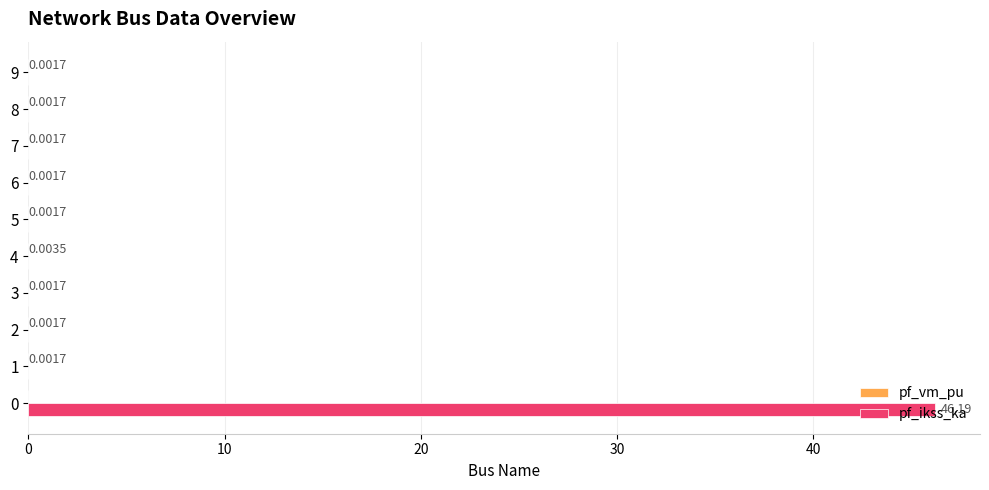

Which series has the largest total across all categories?

pf_ikss_ka